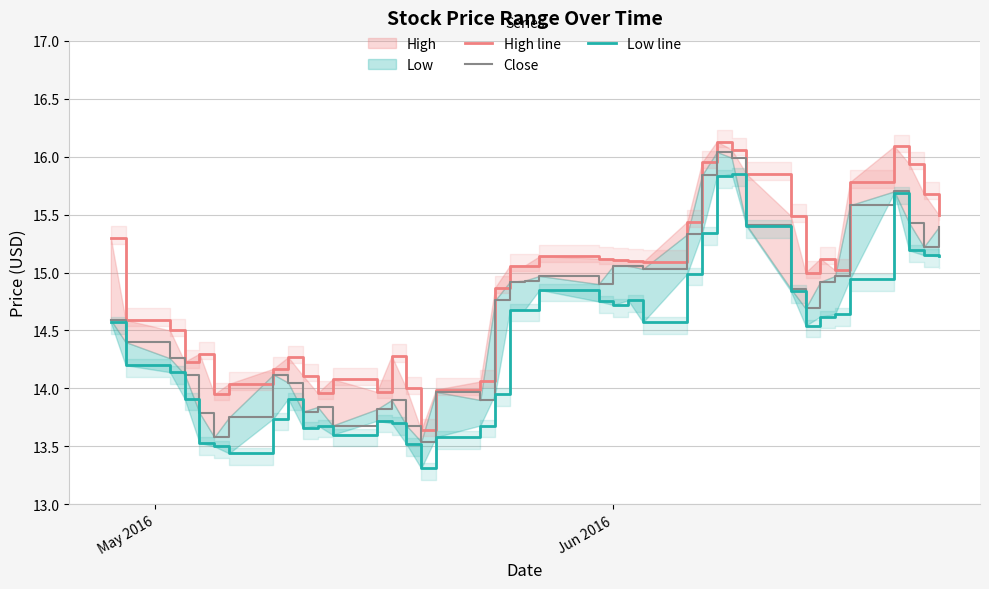

Does the chart have visible grid lines?

Yes